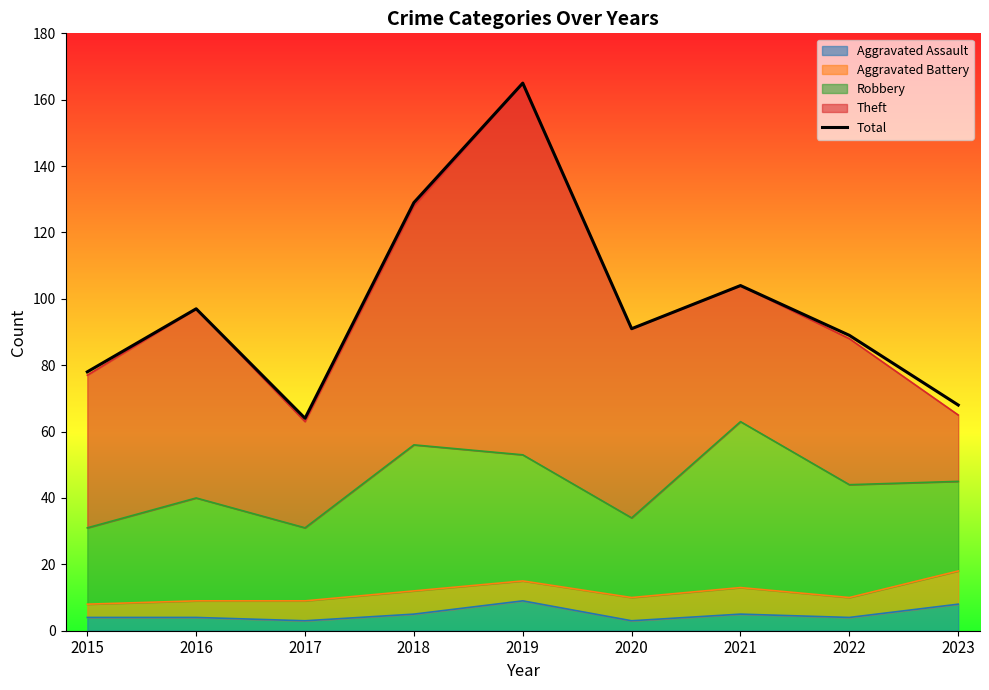

Rank the categories by value from highest to lowest.

2019, 2018, 2021, 2016, 2020, 2022, 2015, 2023, 2017